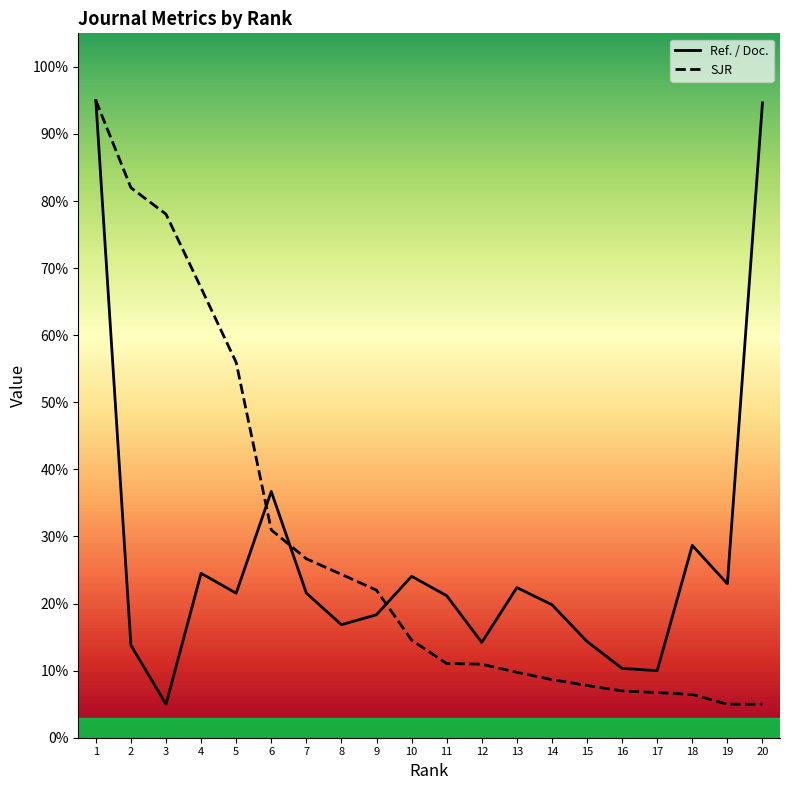

Reading left to right, list all the values displayed in this chart.

Ref. / Doc.: 95.0	13.8	5.0	24.5	21.5	36.7	21.6	16.8	18.3	24.1	21.2	14.2	22.4	19.8	14.3	10.3	10.0	28.7	22.9	94.6
SJR: 95.0	82.0	78.0	67.0	55.9	31.0	26.7	24.4	22.0	14.6	11.1	11.0	9.8	8.7	7.8	7.0	6.7	6.4	5.0	5.0